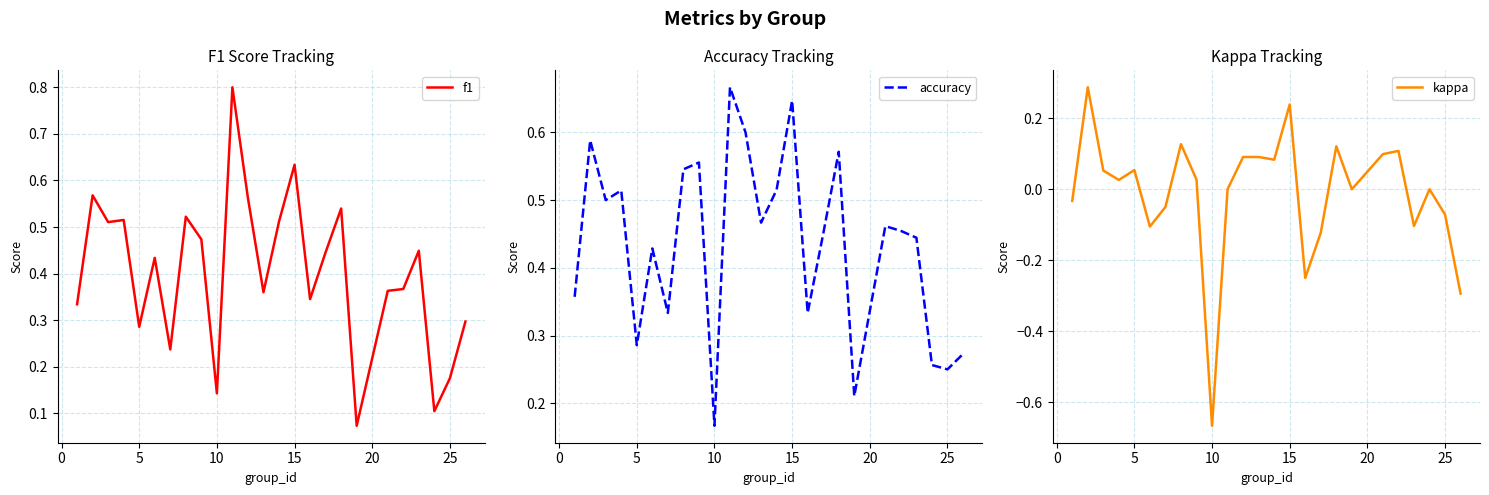

At which label is accuracy closest to 0?

10